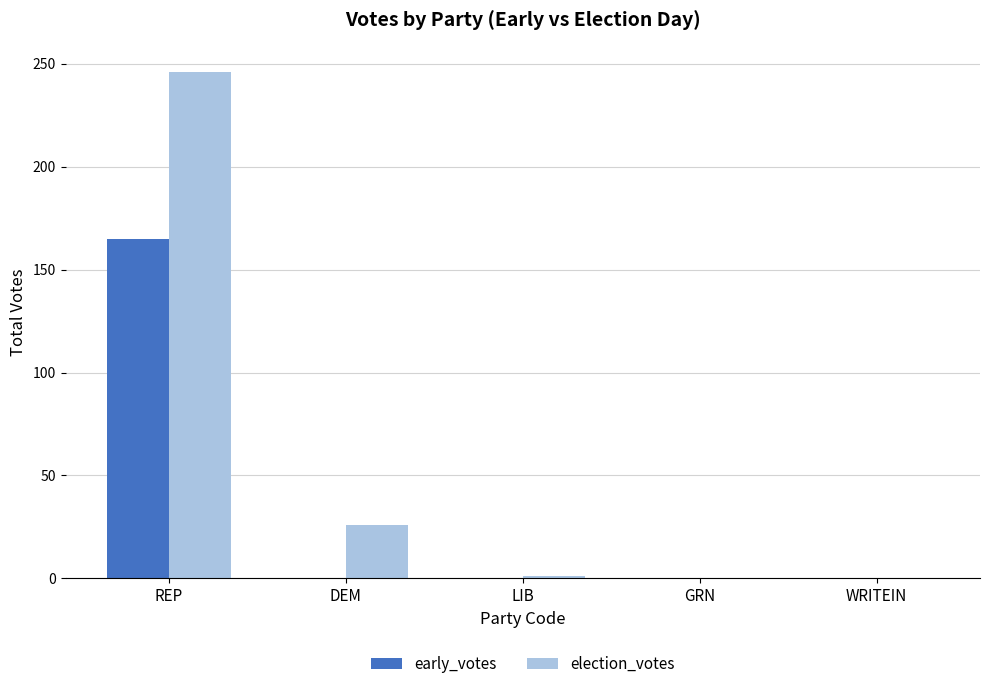

What is the sum of all election_votes values?

273